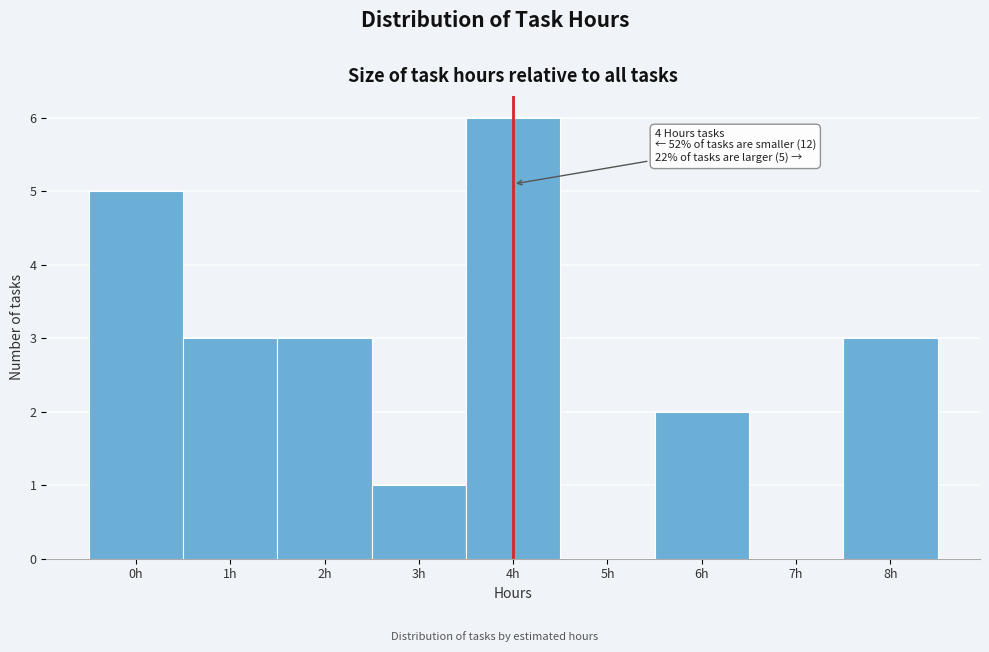

Over which range of the x-axis is the bar tallest?

3.5 to 4.5